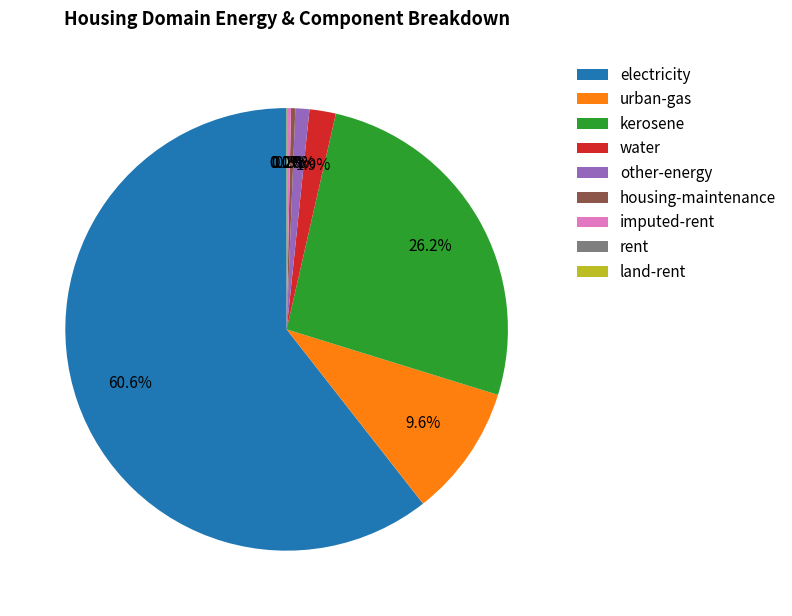

What is the largest slice in the pie chart?

electricity